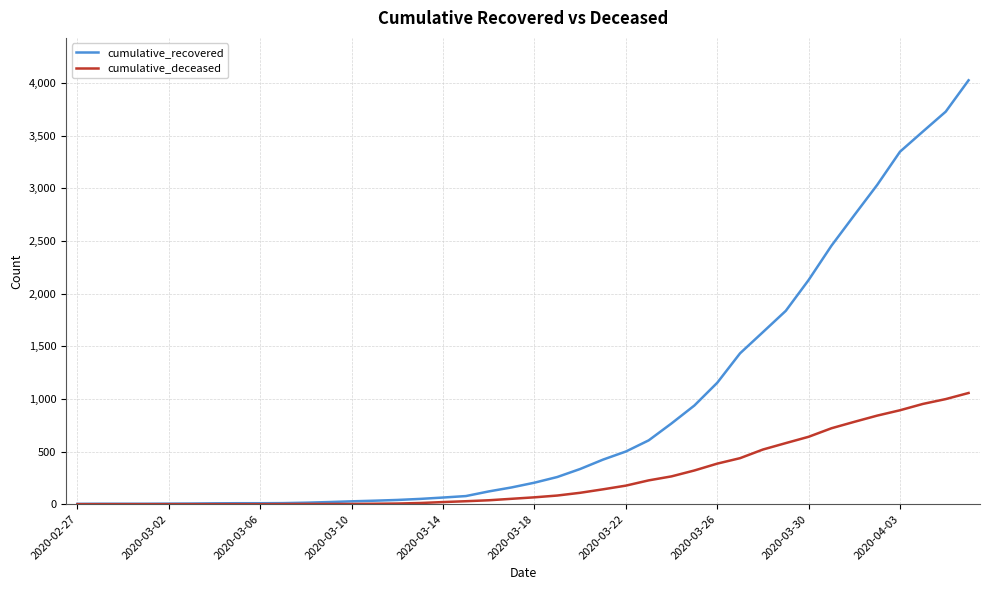

Rank the series by their maximum value, from highest to lowest.

cumulative_recovered, cumulative_deceased